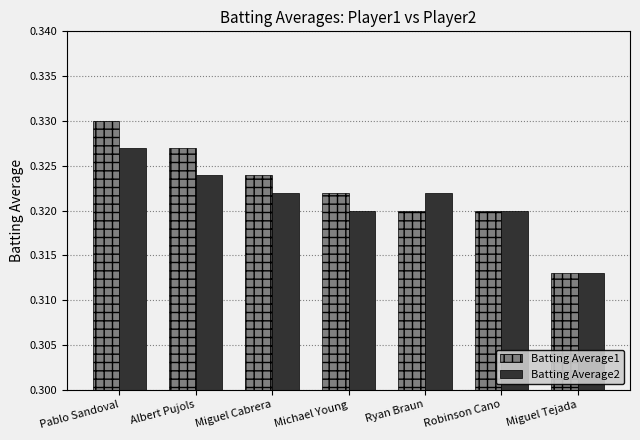

Which series has the widest spread of values?

Batting Average1